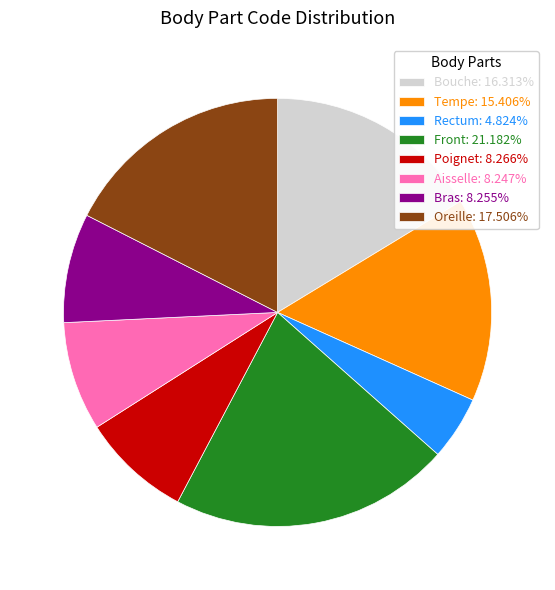

Is there any slice that represents more than half of the pie?

No